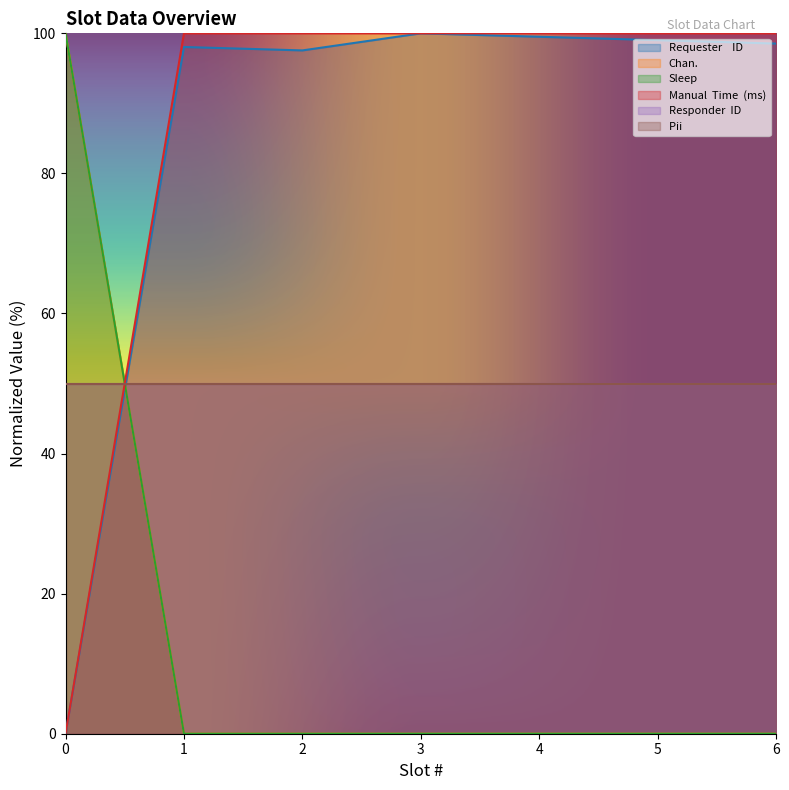

True or false: Manual  Time  (ms) and Requester    ID cross at least once.

False